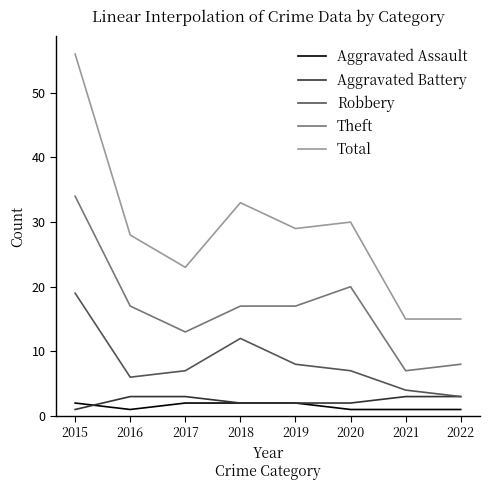

Where is the first local minimum for Robbery?

2016